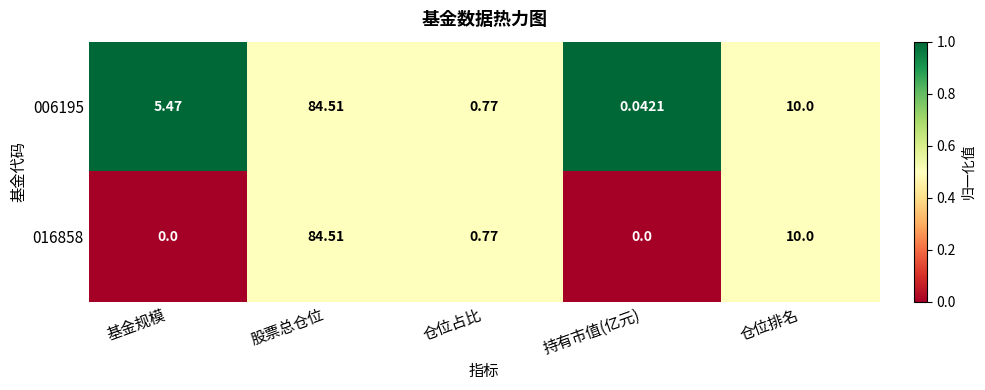

Which series has the largest total across all categories?

006195